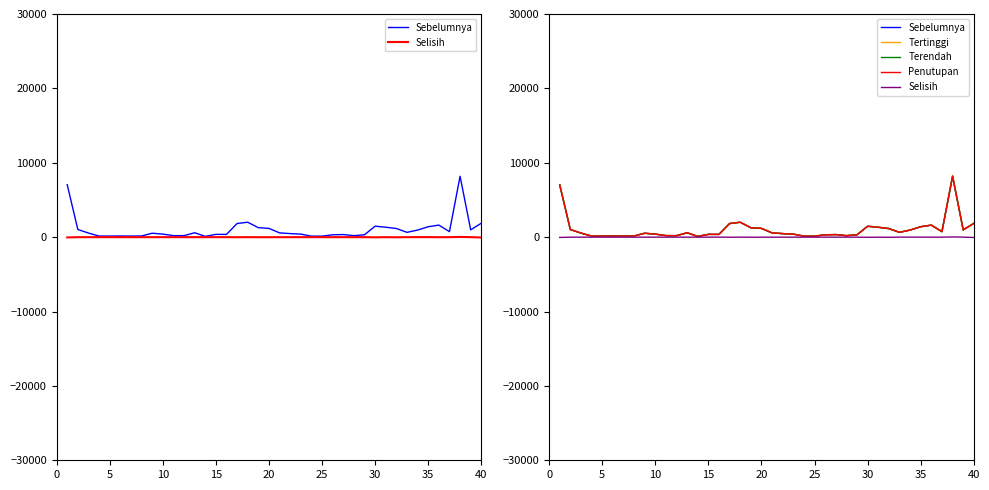

Is this an area chart (filled region under the line)?

No